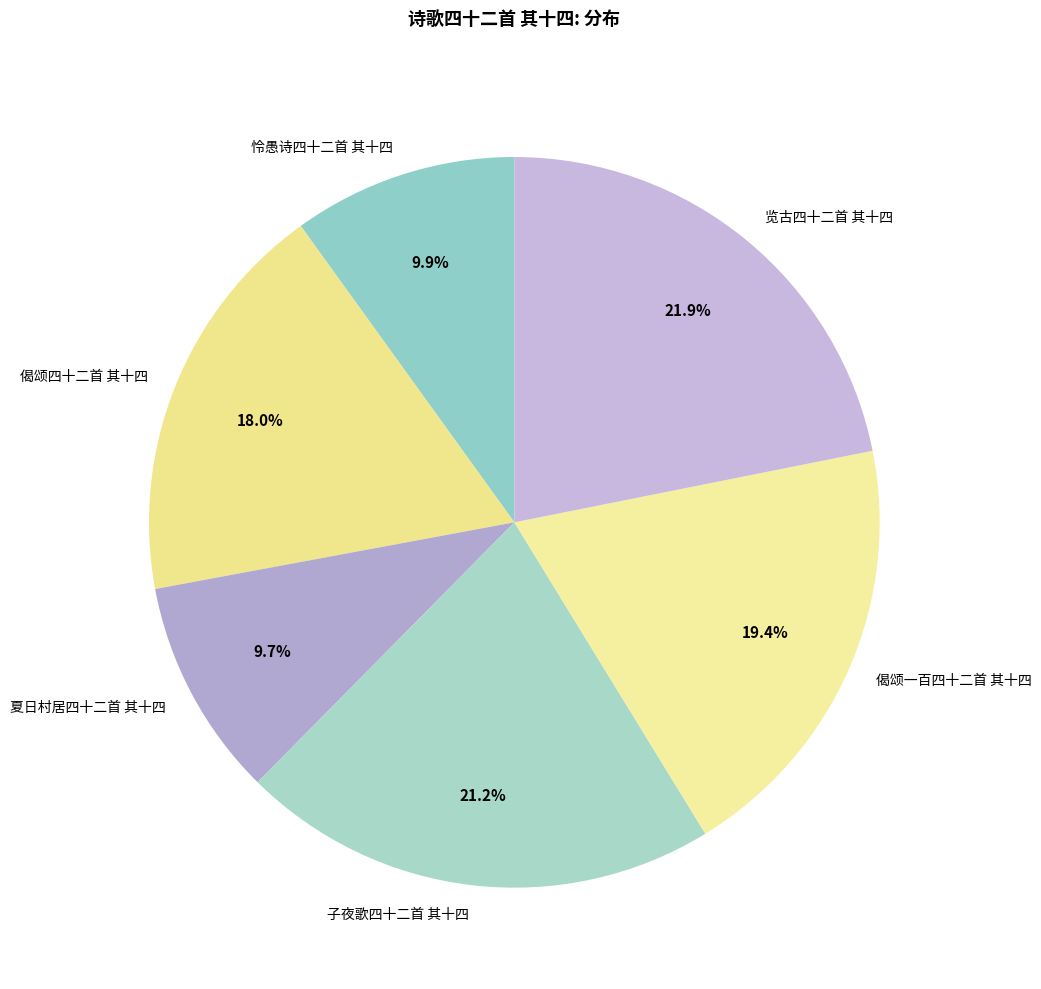

Is there any slice that represents more than half of the pie?

No